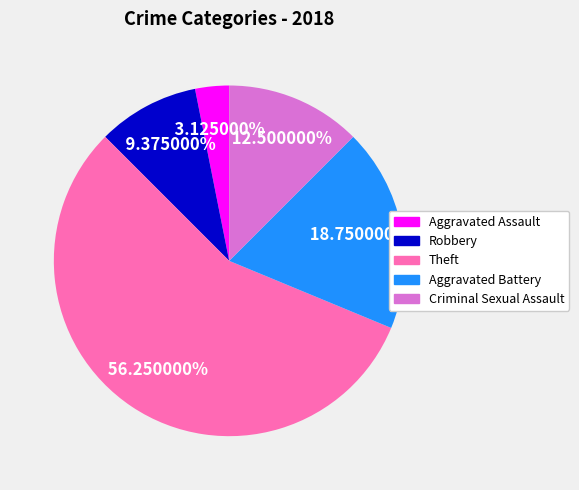

Which category has the biggest portion of the pie?

Theft